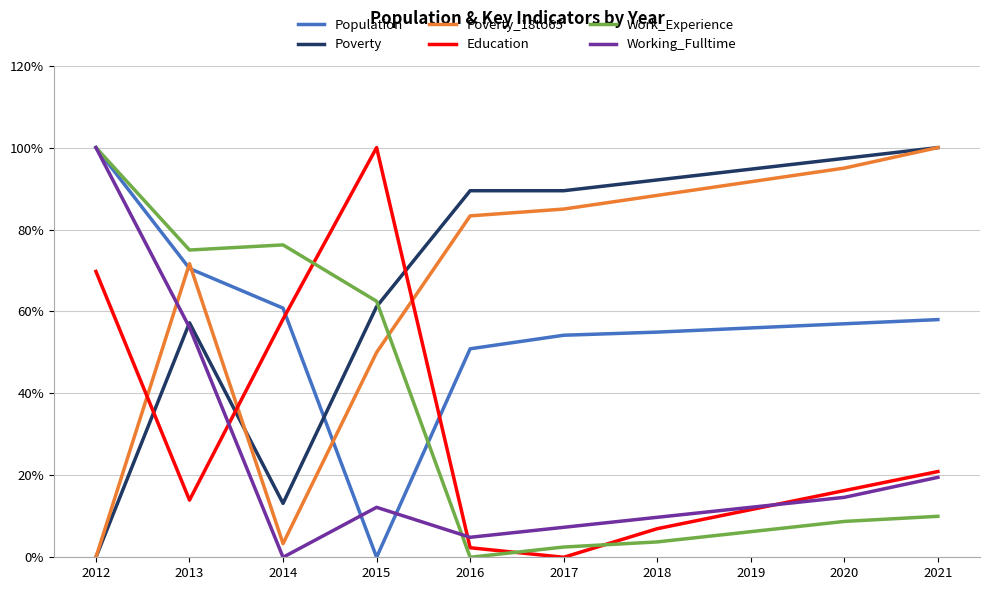

Is this an area chart (filled region under the line)?

No